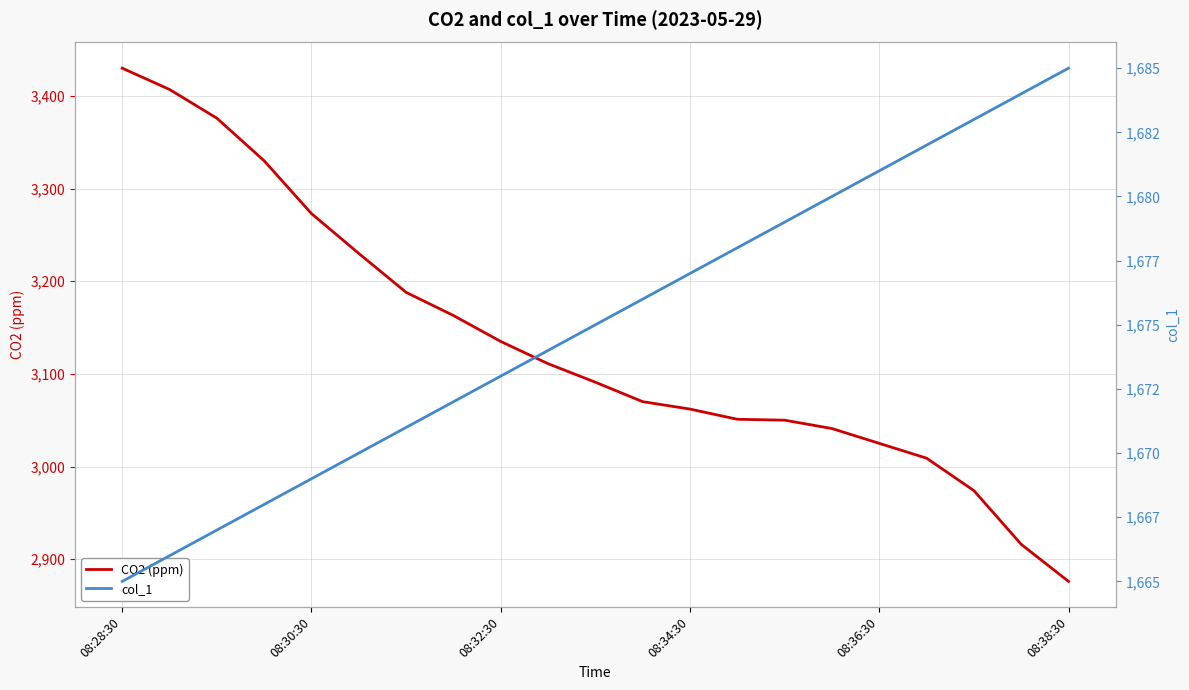

True or false: col_1 has more than 1 interior local peaks.

False